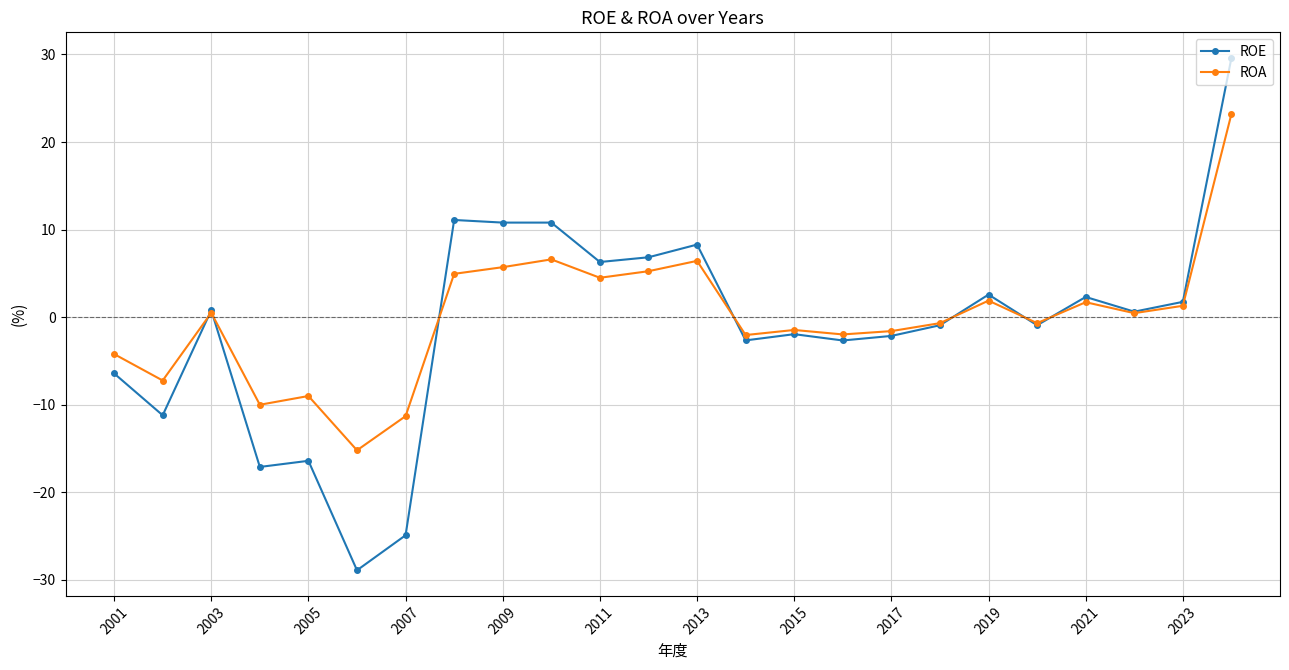

List the series in order of their peak value, highest first.

ROE, ROA